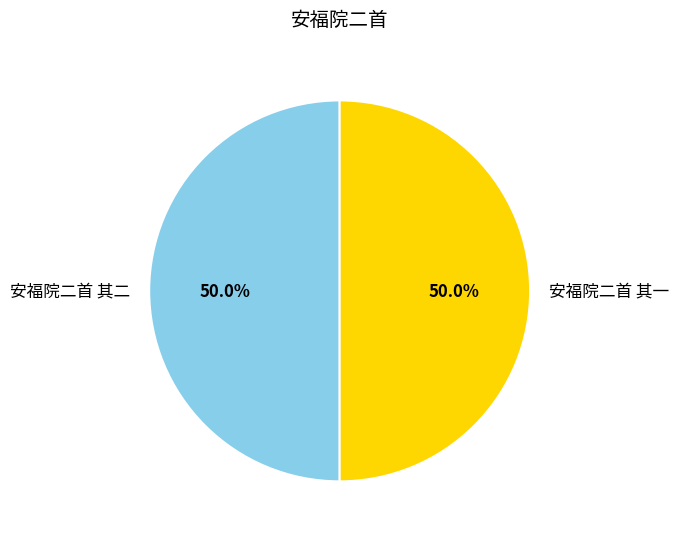

Is it true that 安福院二首 其二 is 40% of the pie?

False